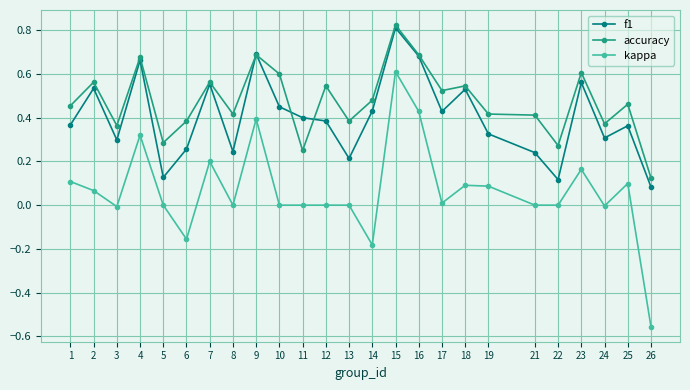

Is it true that accuracy equals 0.1 at 17?

False